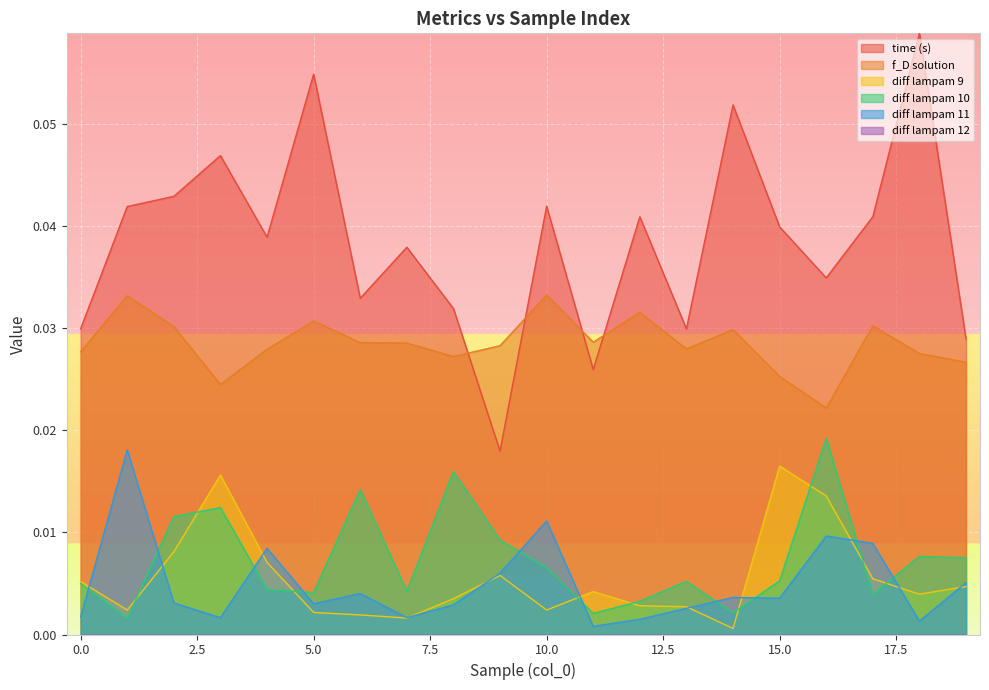

At which category does diff lampam 9 reach its first local valley?

1